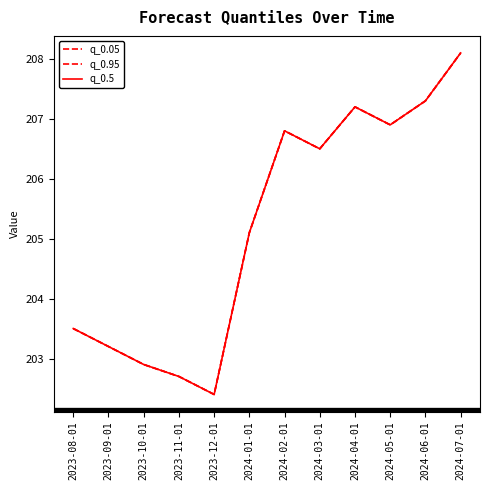

The value of q_0.5 at 2024-01-01 is 287.0. True or false?

False